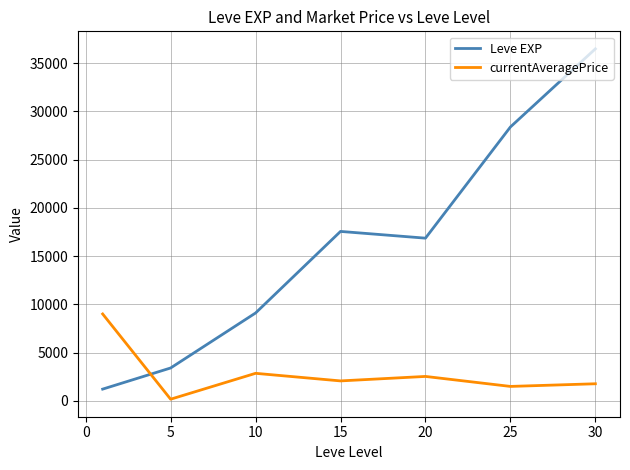

What is the minimum value shown in the chart?

168.0